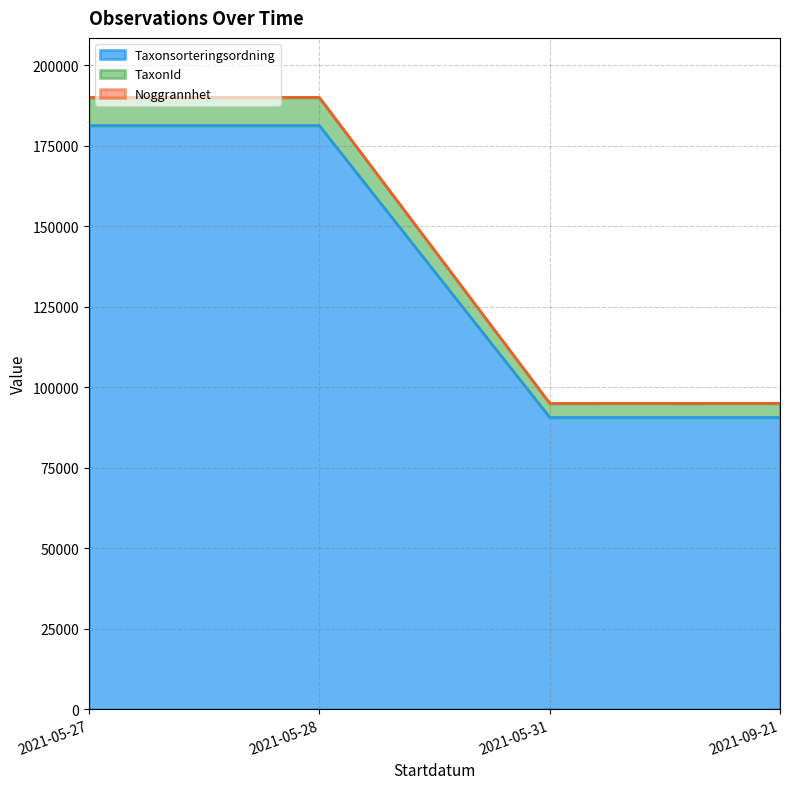

What is the smallest value displayed?

5